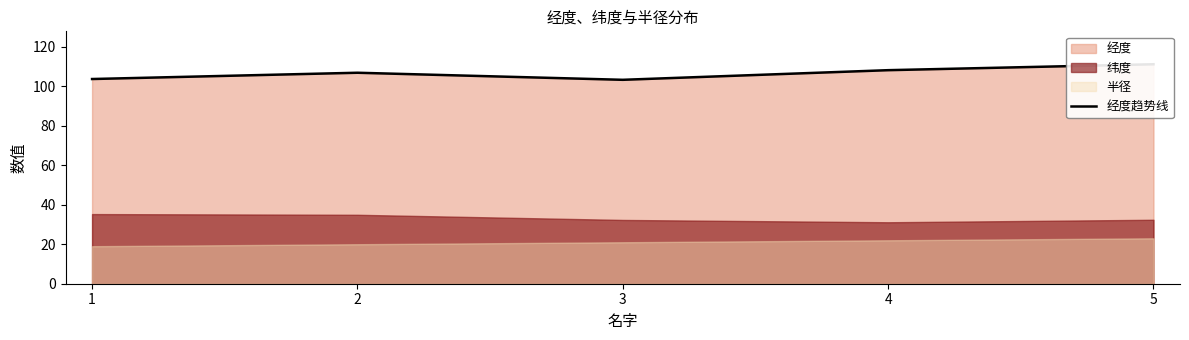

What is the difference between the values at 5 and 4?

3.0